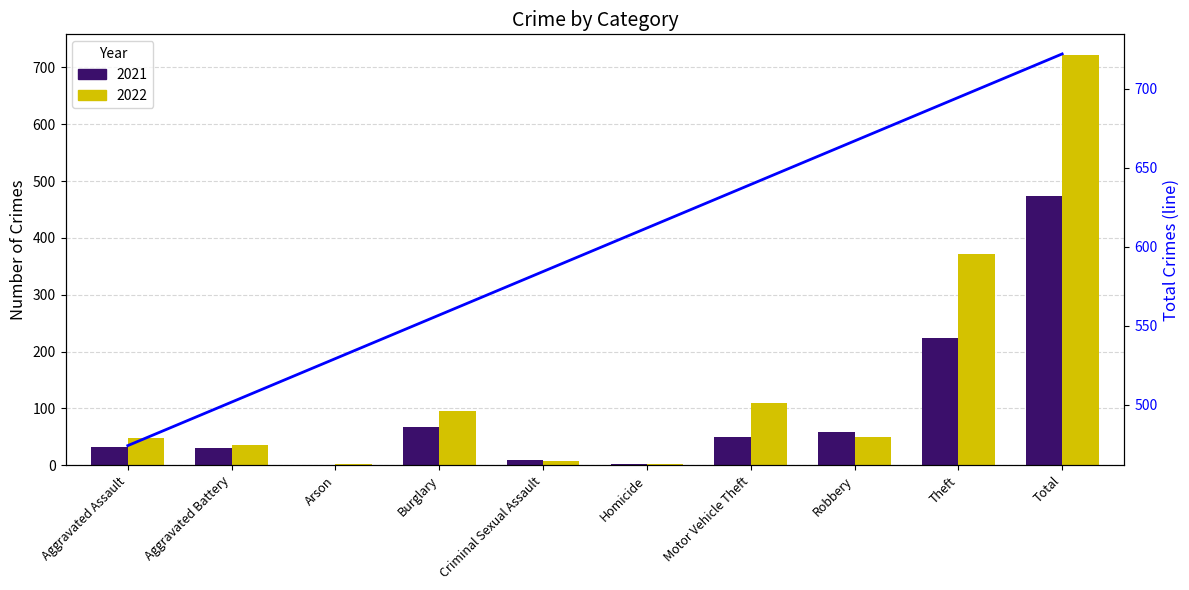

At which category does the chart reach its minimum across all series?

Aggravated Assault